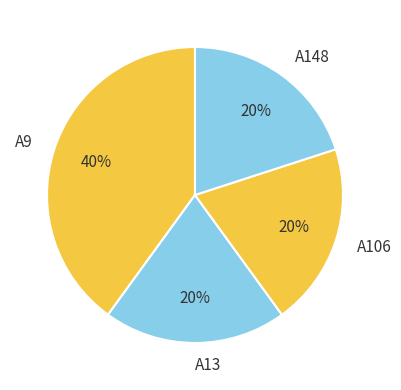

To the nearest percent, what portion does A13 represent?

20%